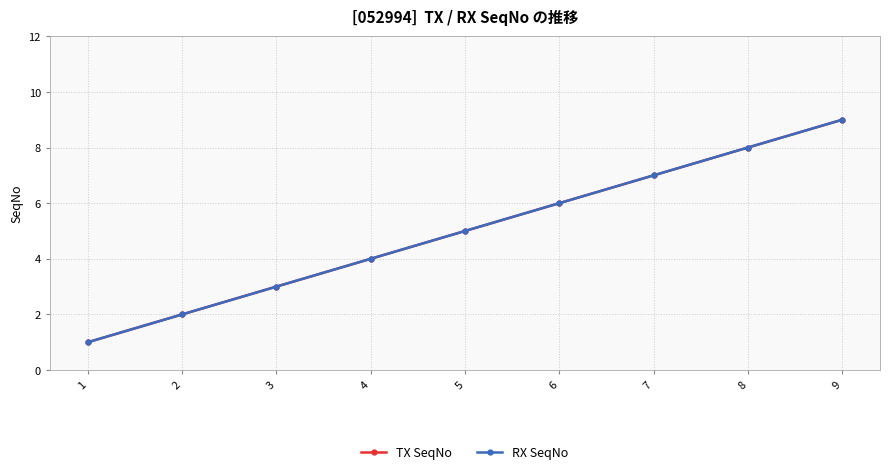

What is the value of the TX SeqNo point at the 5th from the left?

5